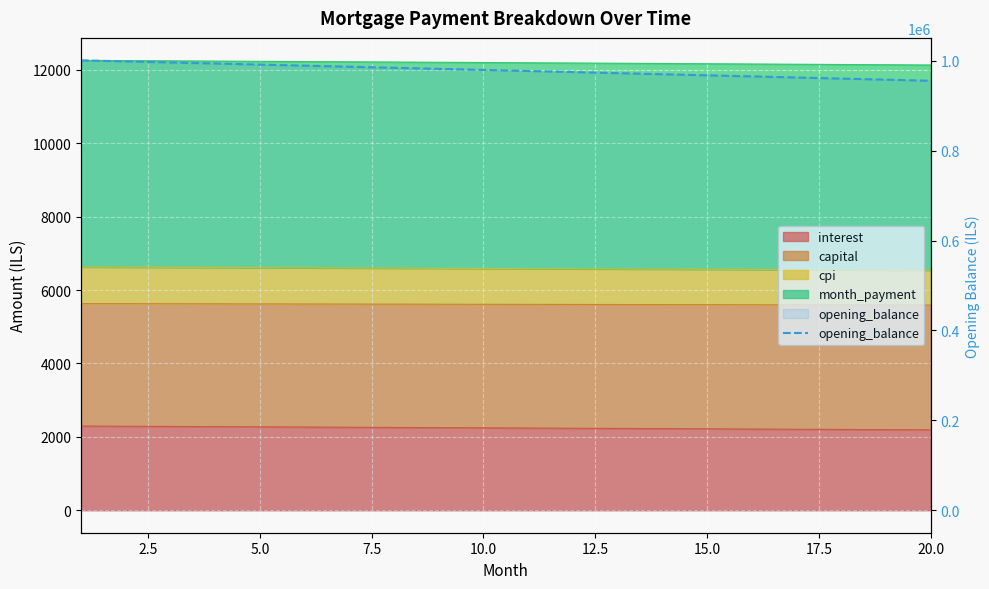

True or false: there are more than 1 points higher than both neighbors.

False